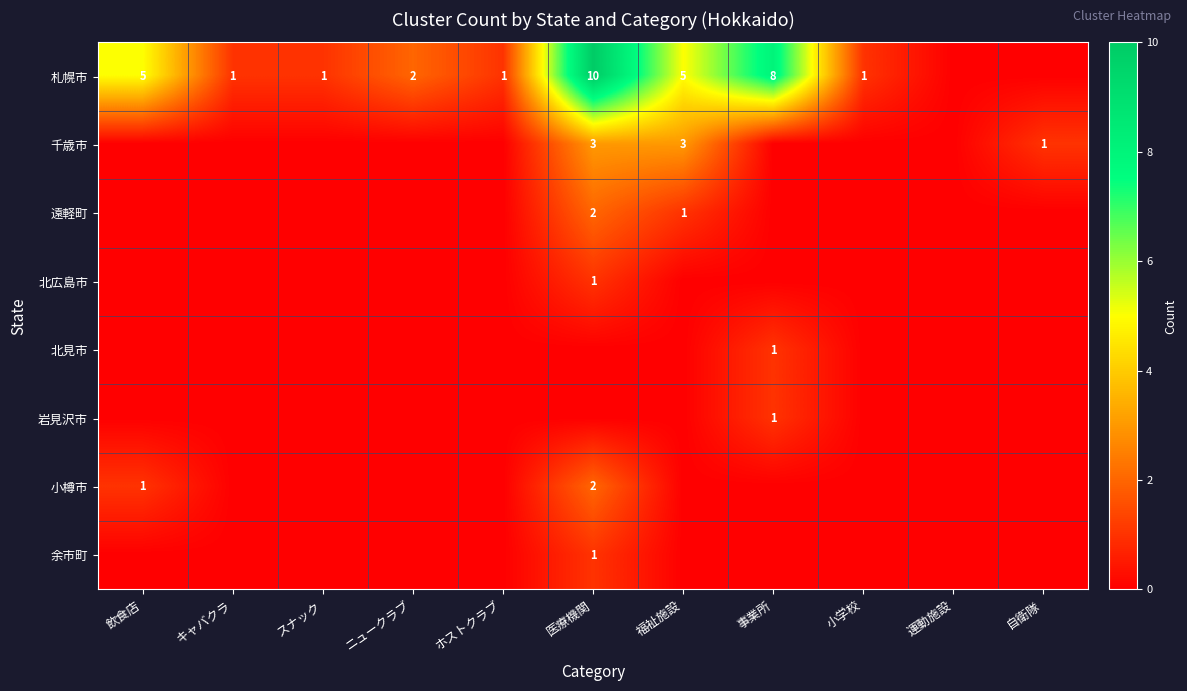

What is the total value across all series at 医療機関?

19